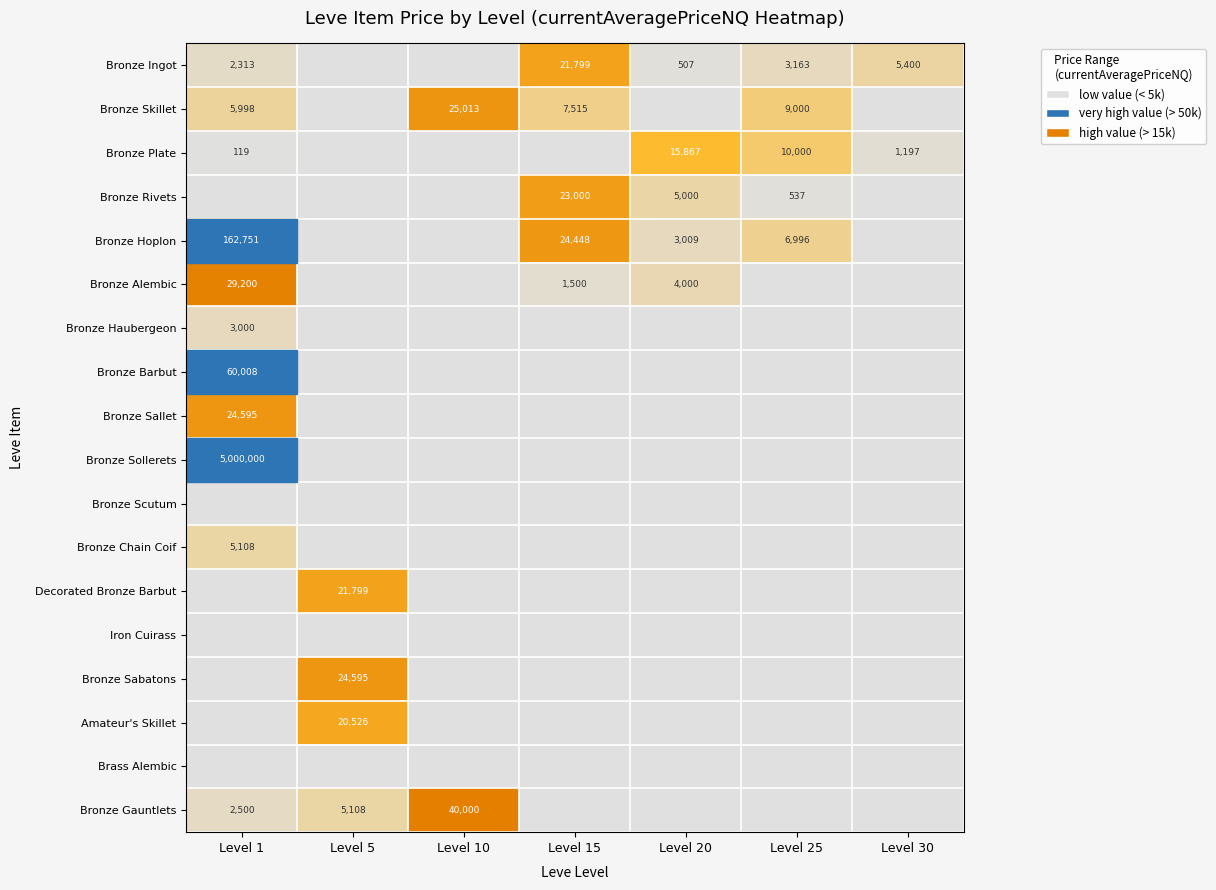

Which has a higher value, Level 5 or Level 10?

Level 5